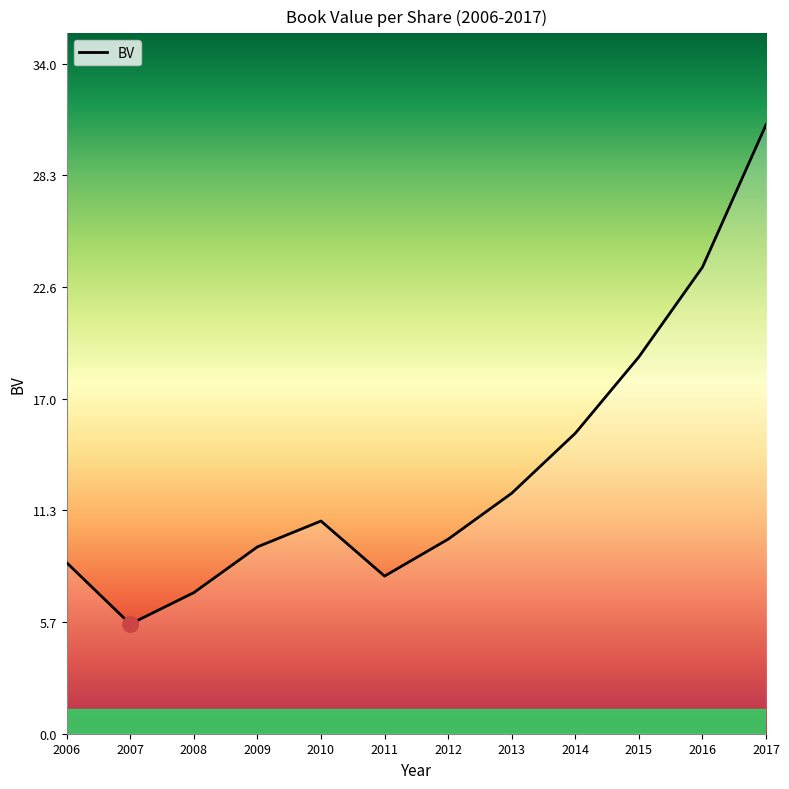

What is the change in value from 2012 to 2017?

+21.0